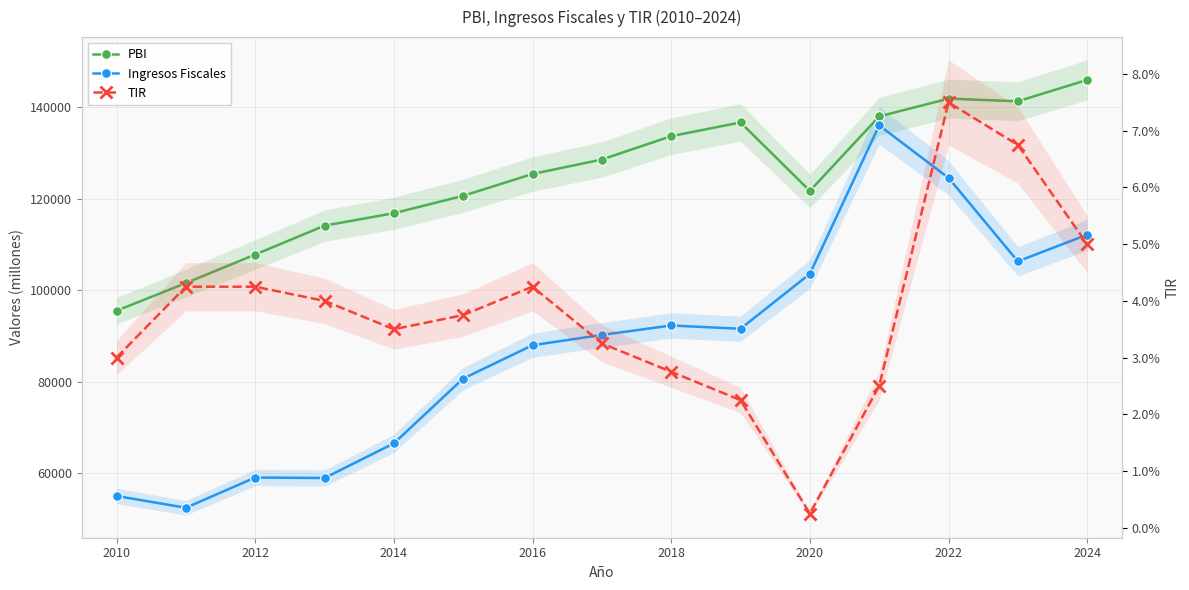

List the series in order of their overall mean, highest first.

PBI, Ingresos Fiscales, TIR